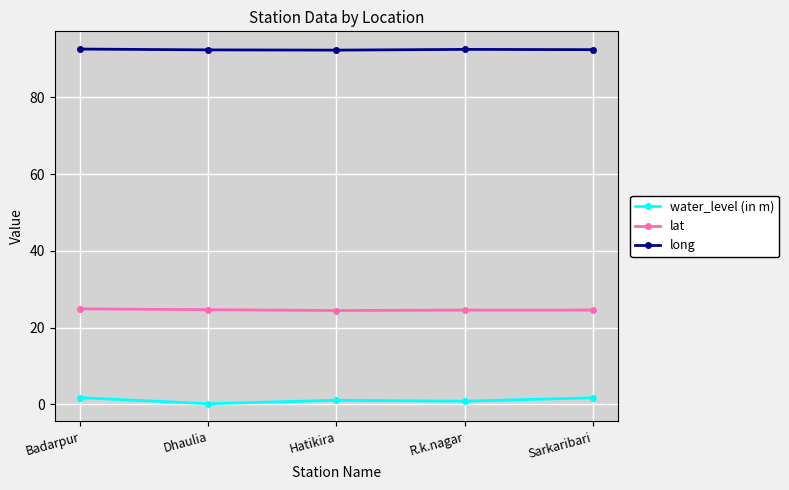

The long series shows 92.4 at Dhaulia. True or false?

True